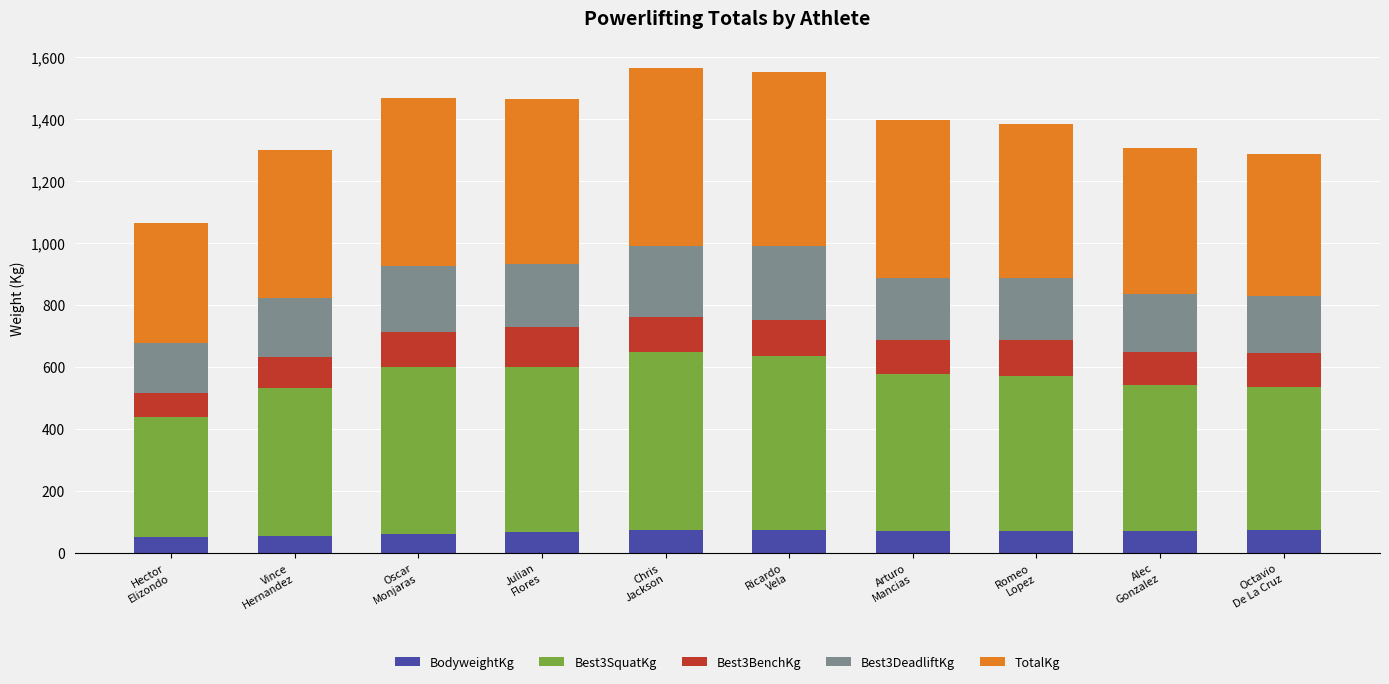

What is the minimum value for BodyweightKg?

51.8